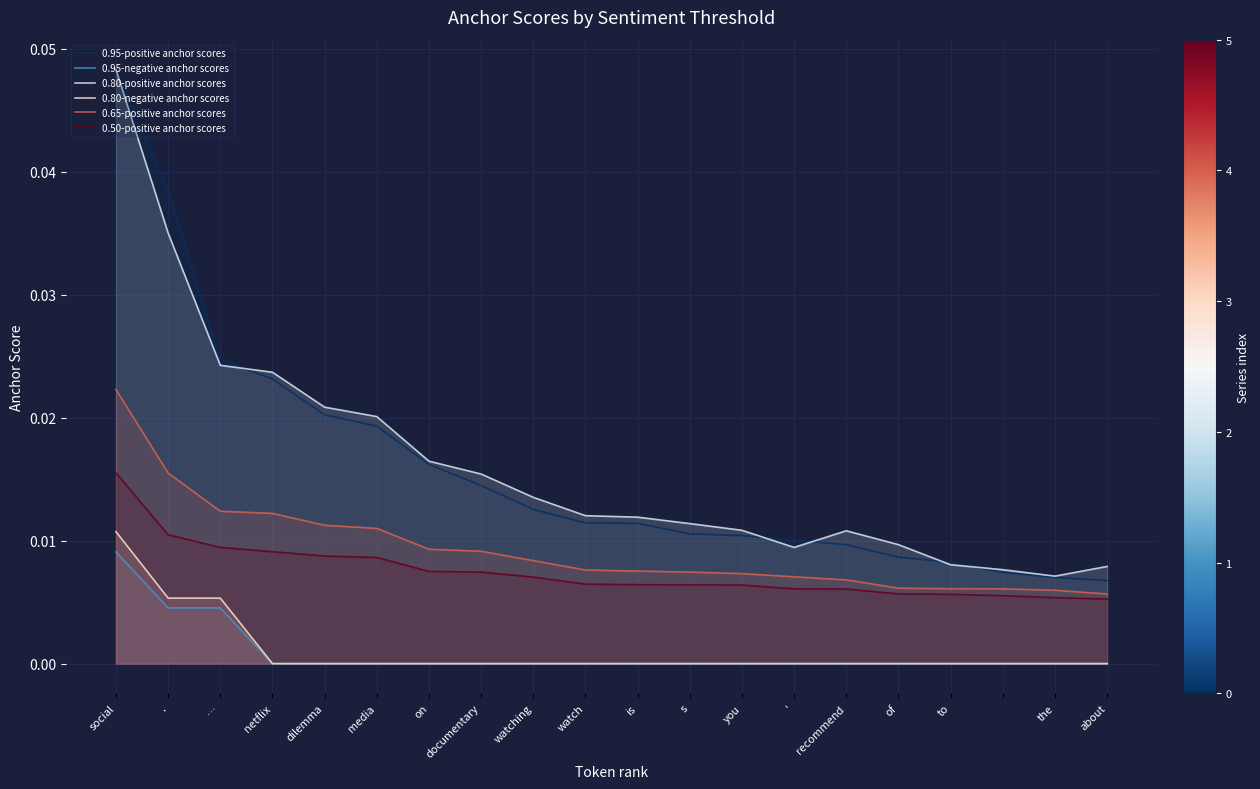

What position from the left is on?

7